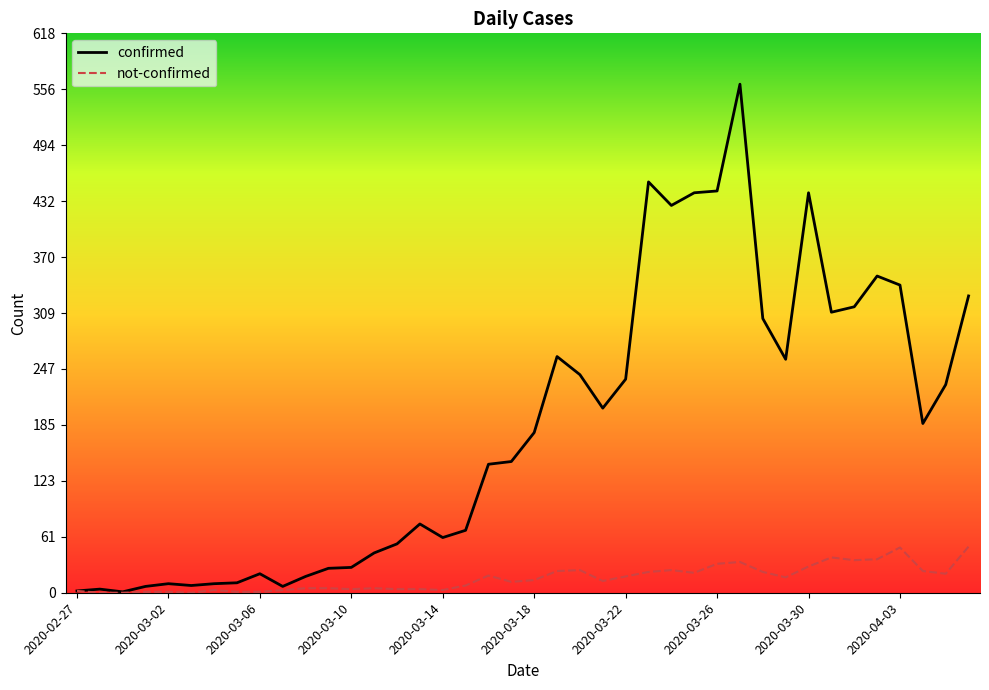

Which series has the largest total across all categories?

confirmed